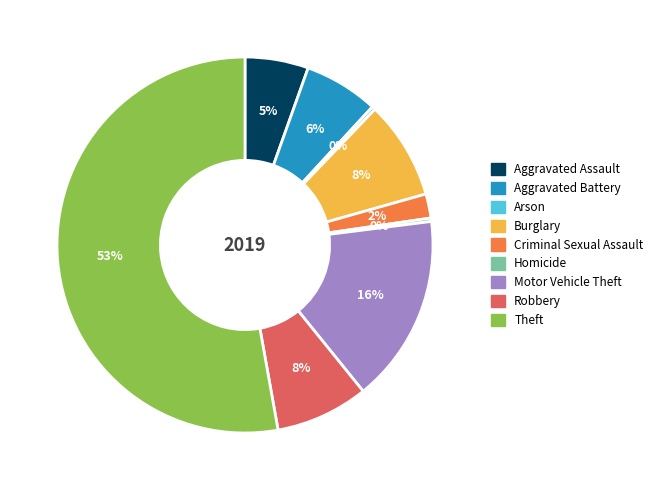

Combined, do Criminal Sexual Assault and Arson account for over 50%?

No